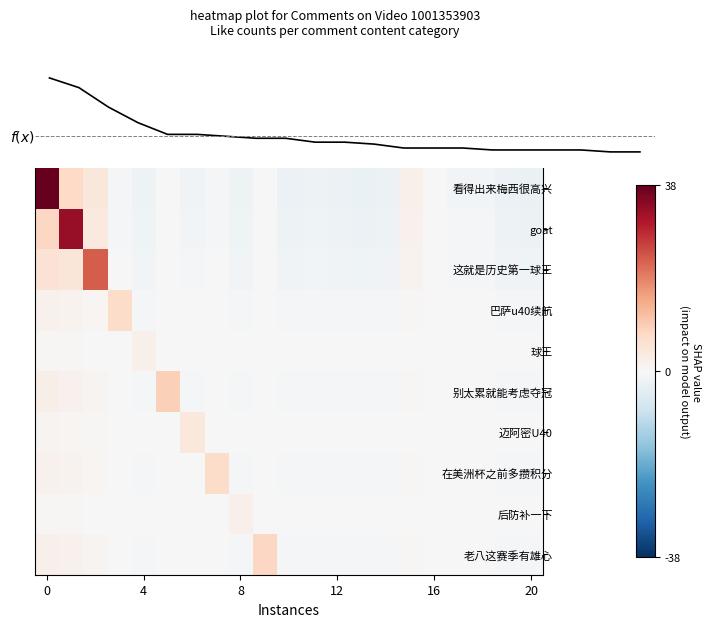

What is the maximum value for goat?

33.0